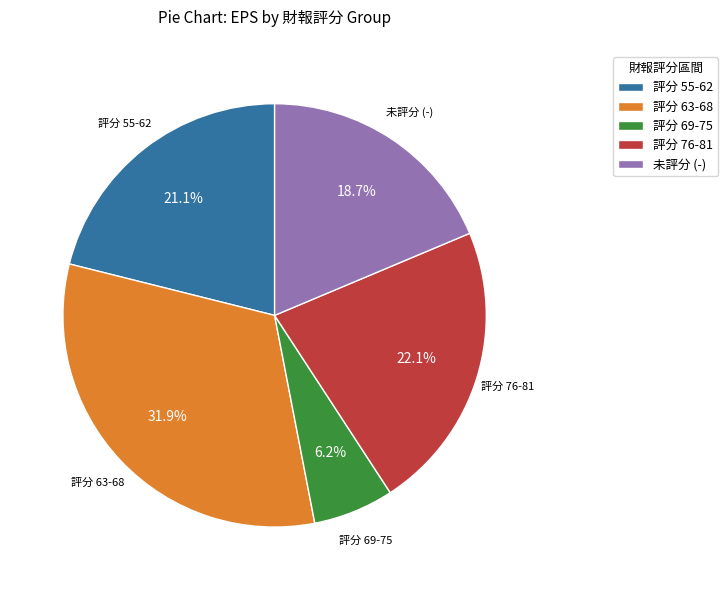

What is the total percentage of 評分 63-68 and 未評分 (-)?

50.6%